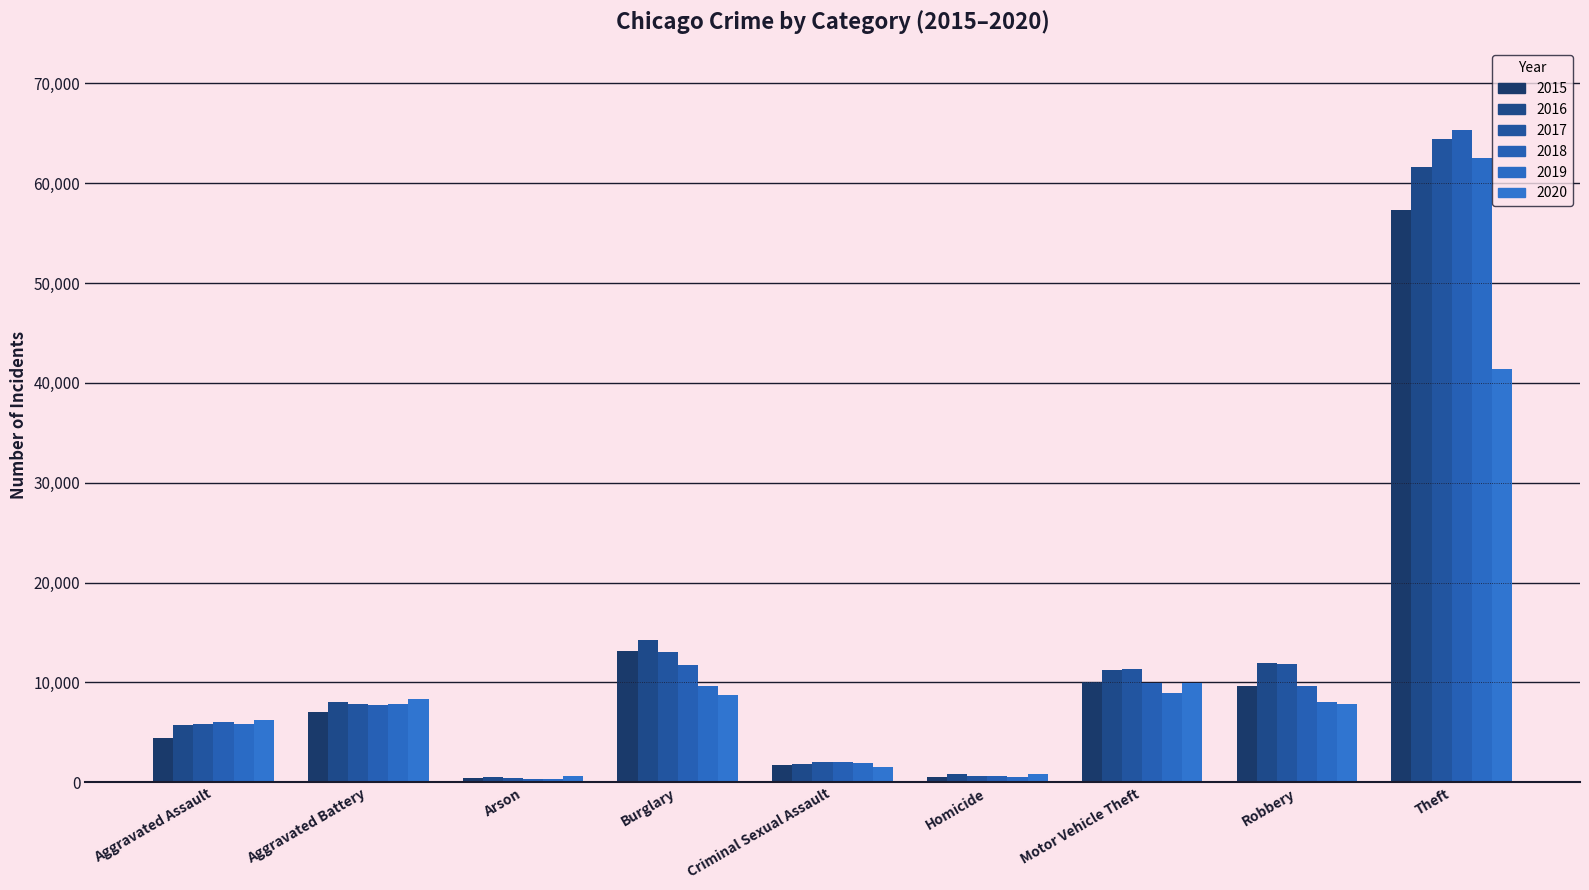

Between Robbery and Burglary, which is larger?

Burglary